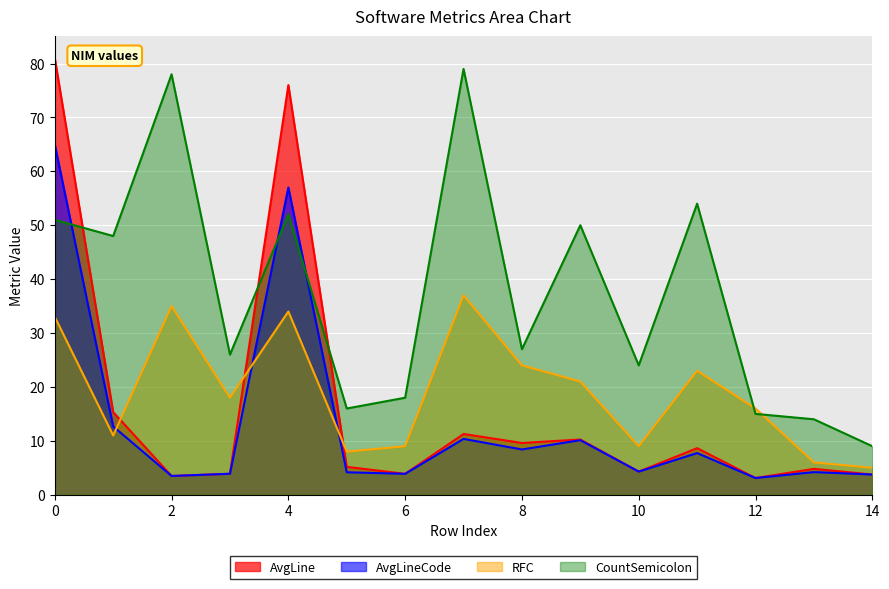

Read the AvgLineCode value at 14.

3.8